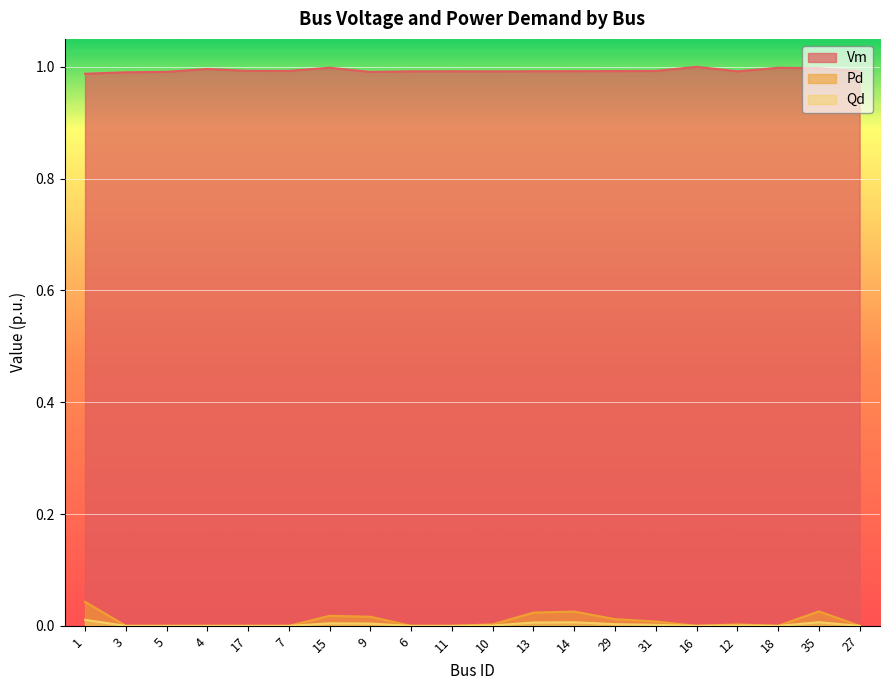

Reading left to right, transcribe all the data shown in this chart.

Vm: 1.0	1.0	1.0	1.0	1.0	1.0	1.0	1.0	1.0	1.0	1.0	1.0	1.0	1.0	1.0	1.0	1.0	1.0	1.0	1.0
Pd: 0.0	0.0	0.0	0.0	0.0	0.0	0.0	0.0	0.0	0.0	0.0	0.0	0.0	0.0	0.0	0.0	0.0	0.0	0.0	0.0
Qd: 0.0	0.0	0.0	0.0	0.0	0.0	0.0	0.0	0.0	0.0	0.0	0.0	0.0	0.0	0.0	0.0	0.0	0.0	0.0	0.0